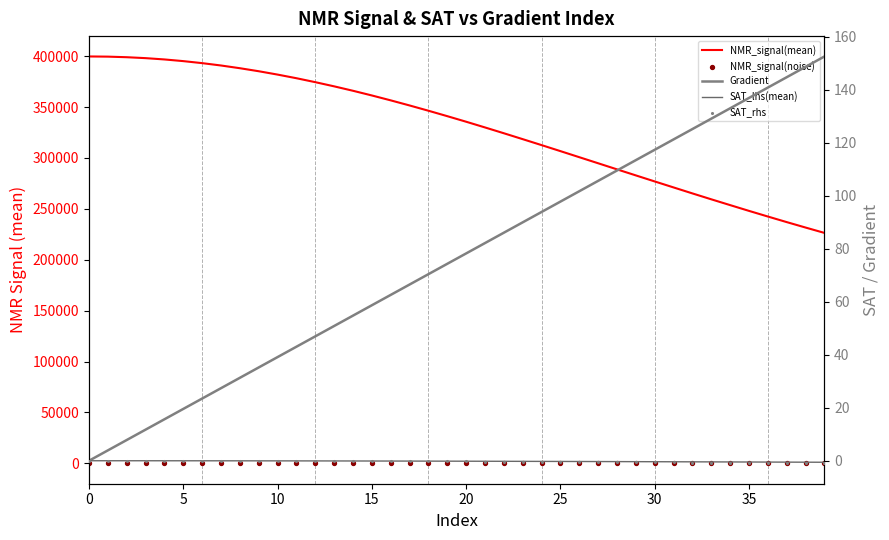

Is the value of NMR_signal(noise) at 39 greater than the value of NMR_signal(mean) at 36?

No